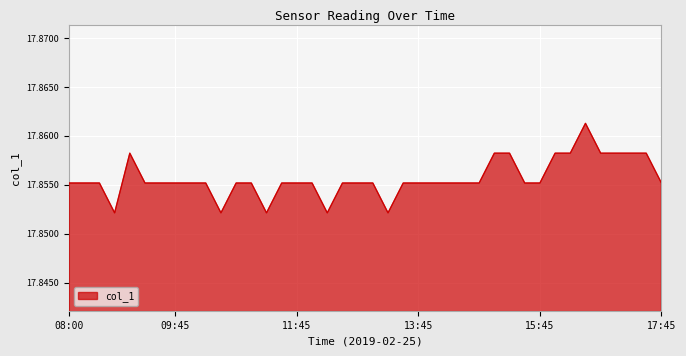

How many points are higher than both their immediate neighbors (excluding endpoints)?

2